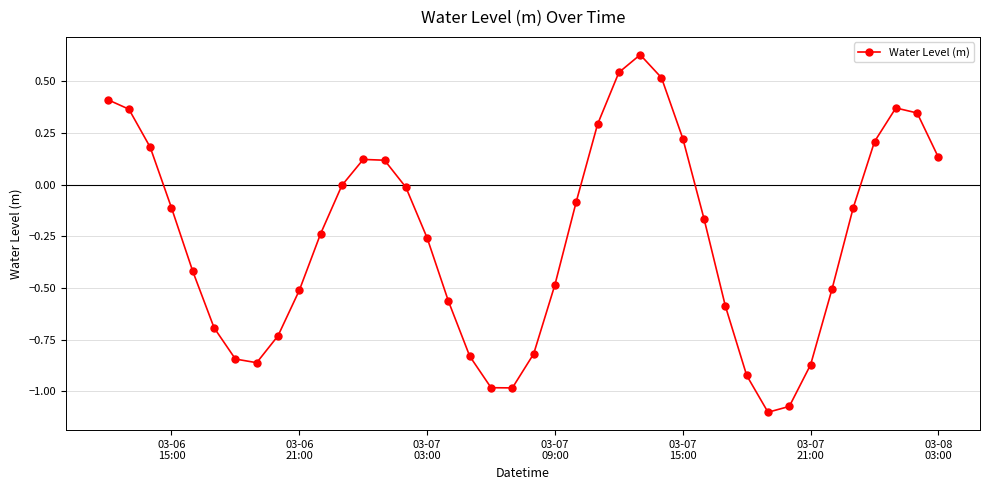

What is the sum of all values?

-10.3